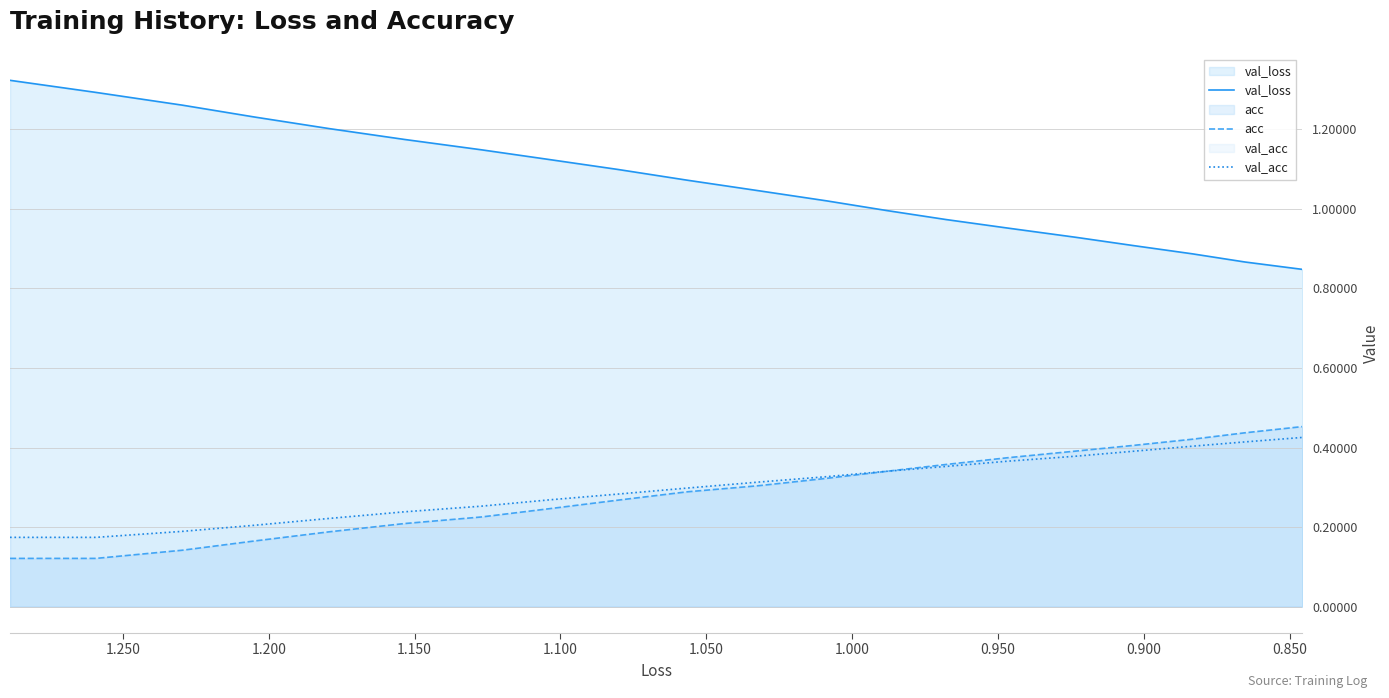

What is the greatest value displayed?

1.3